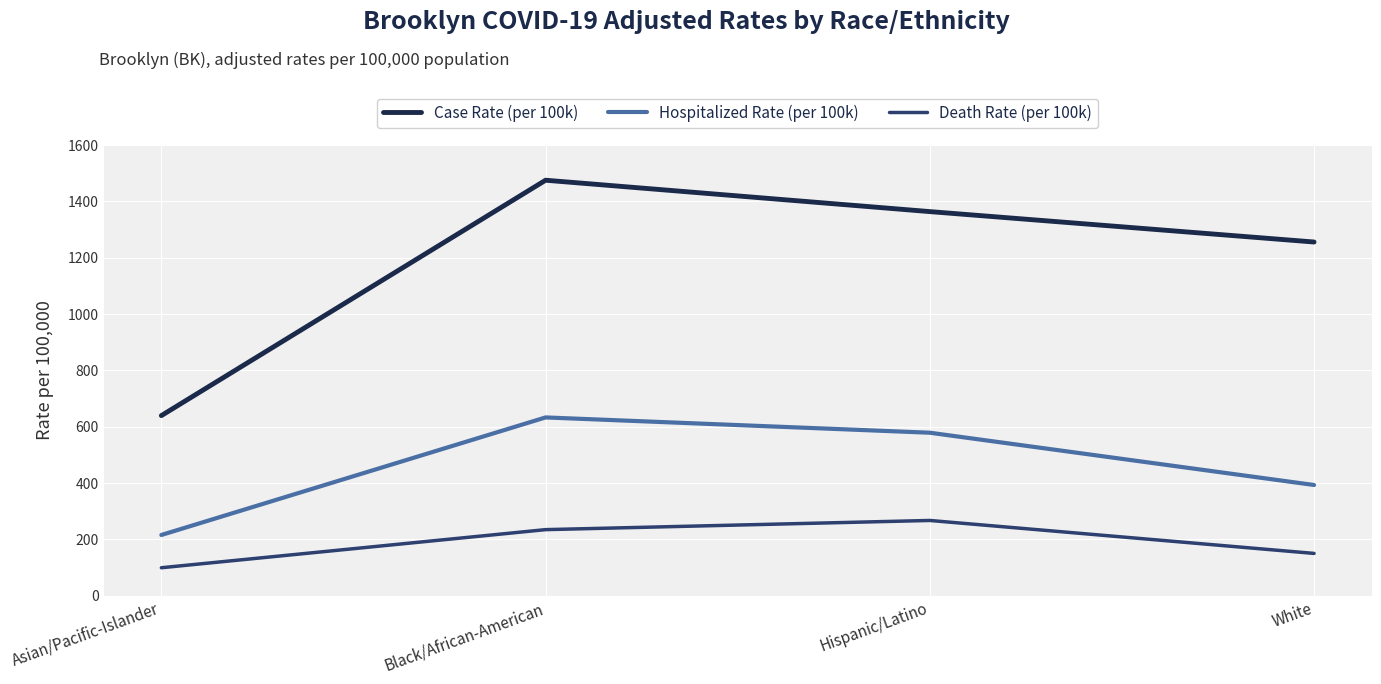

What is the difference between the second highest and second lowest values in the Death Rate (per 100k) series?

84.4